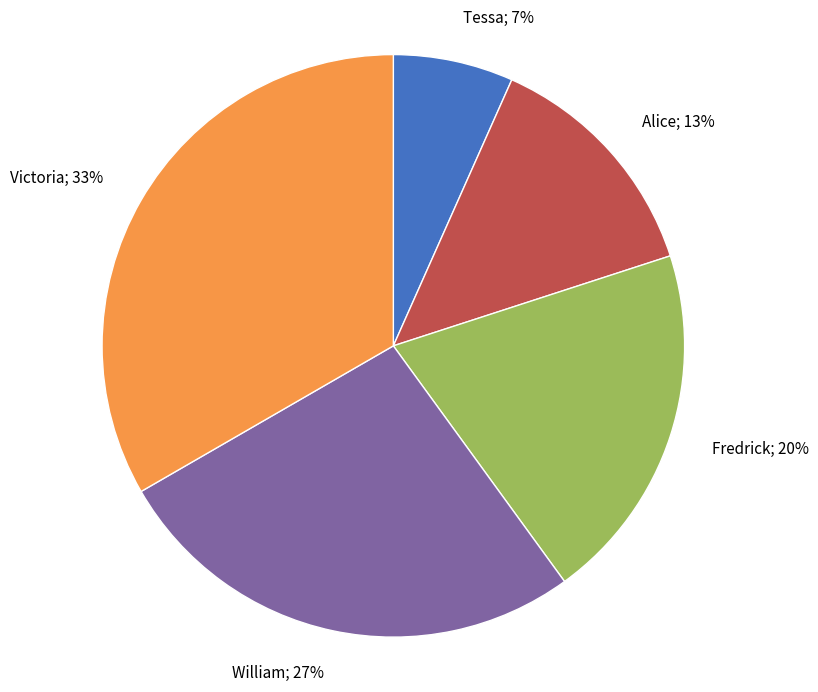

To the nearest percent, what is the average slice percentage?

20%